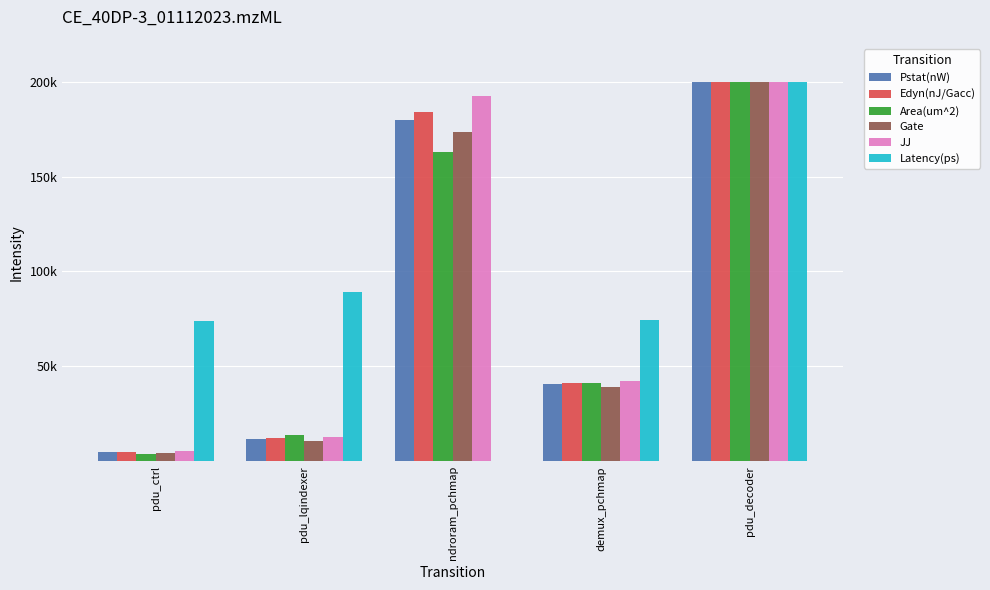

Which series has the largest range (max minus min)?

Latency(ps)